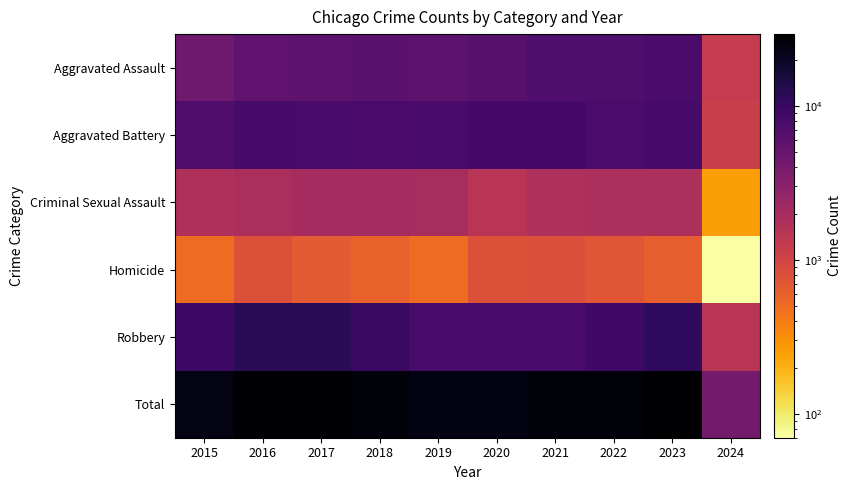

At 2019, list the series in order from largest to smallest.

Total, Robbery, Aggravated Battery, Aggravated Assault, Criminal Sexual Assault, Homicide